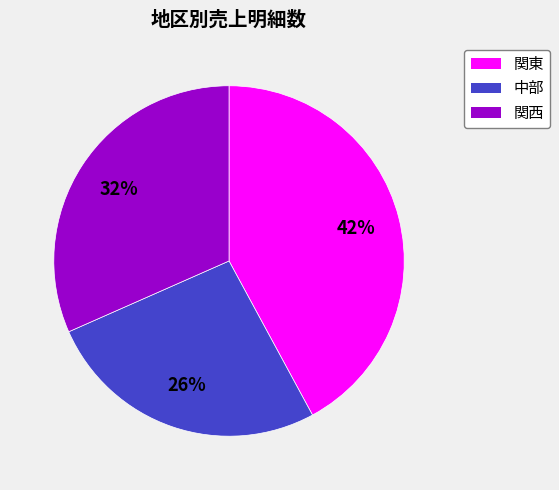

How many slices are in this pie chart?

3